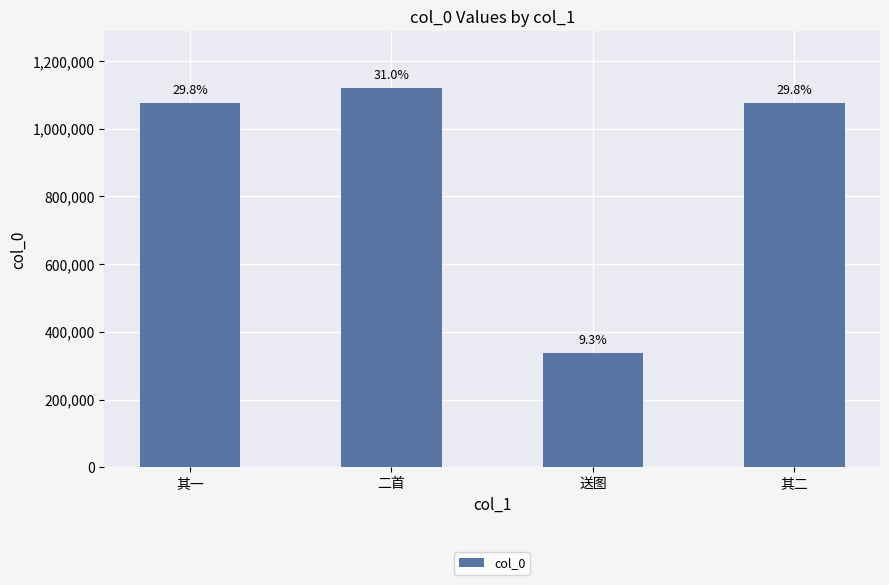

Rank the categories by value from lowest to highest.

送图, 其一, 其二, 二首